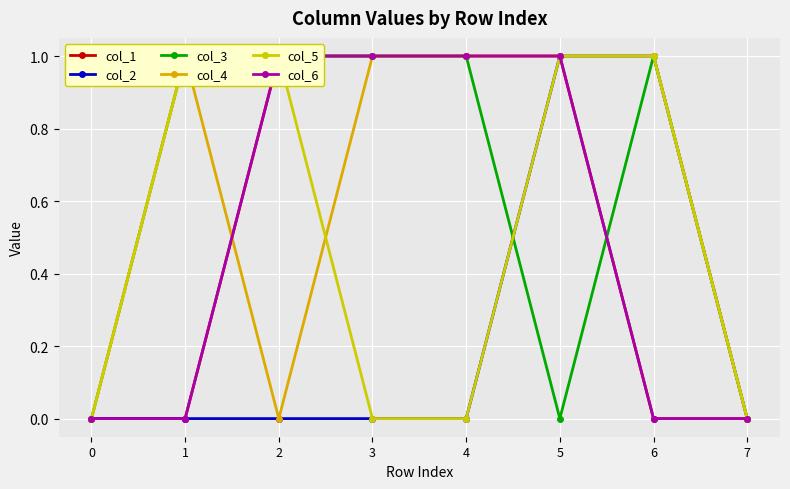

What are all the series names shown in the legend?

col_1, col_2, col_3, col_4, col_5, col_6